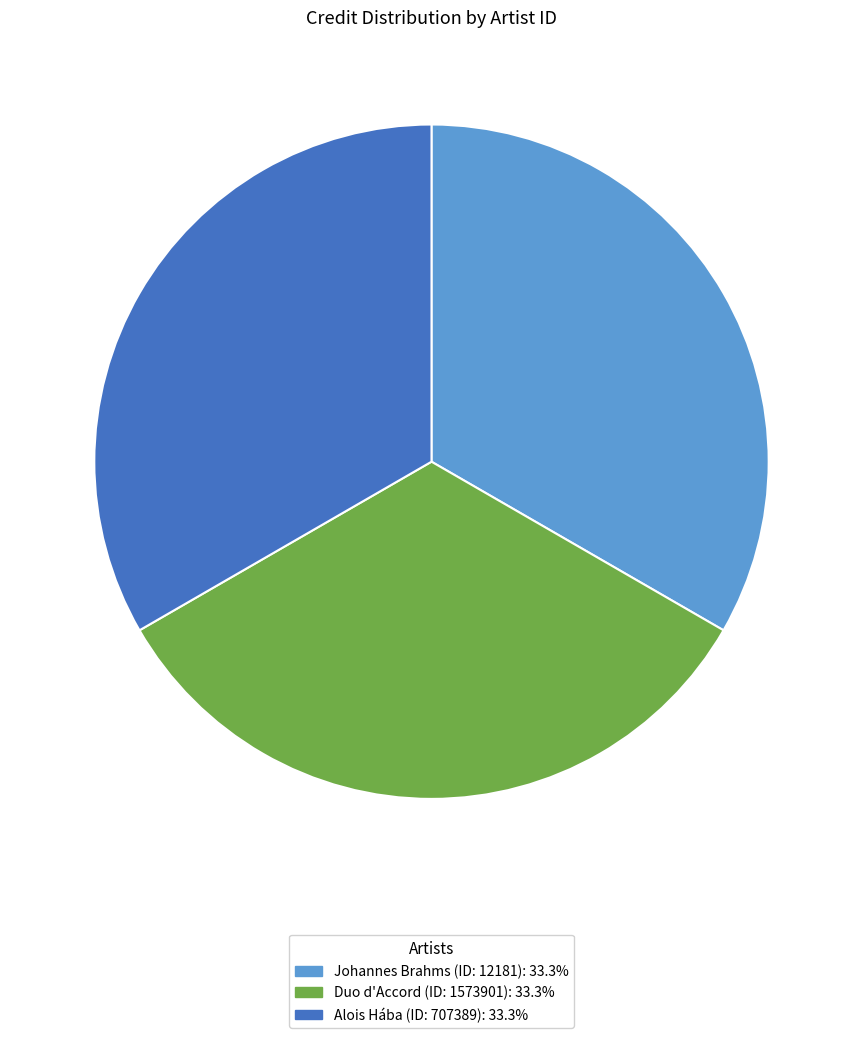

Combined, do Johannes Brahms (ID: 12181): 33.3% and Alois Hába (ID: 707389): 33.3% account for over 50%?

Yes